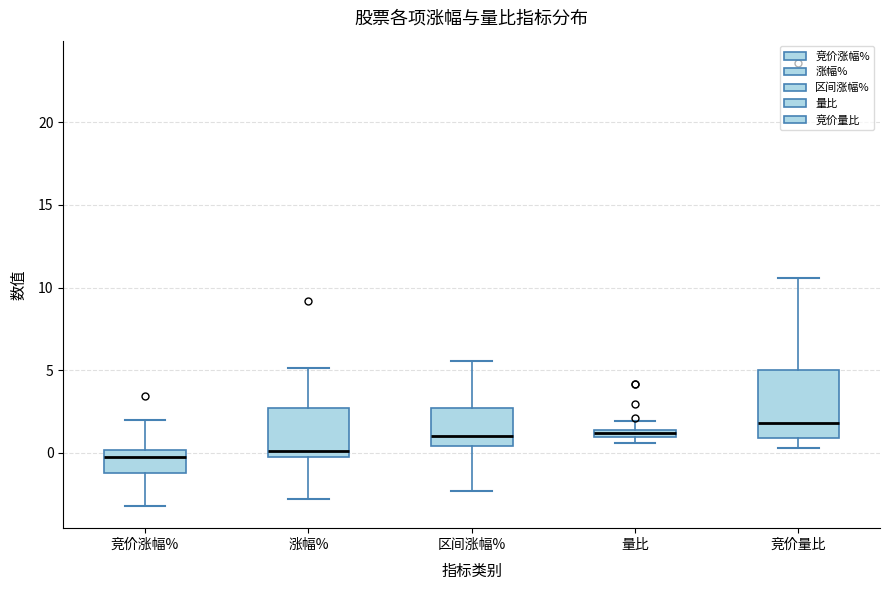

Where is the lower edge of the box for 竞价涨幅% on the y-axis? The values are not printed on the chart, so give them approximately, as read against the axis.

-1.0